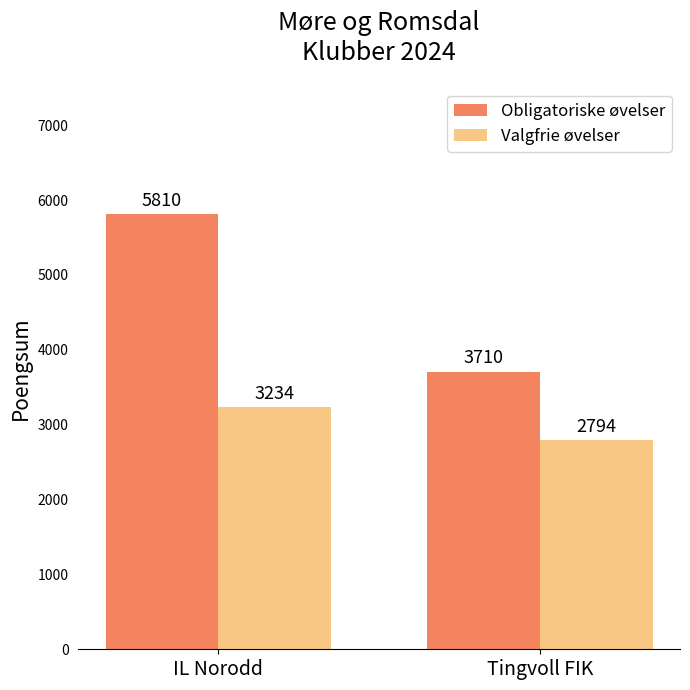

What is the minimum value for Valgfrie øvelser?

2794